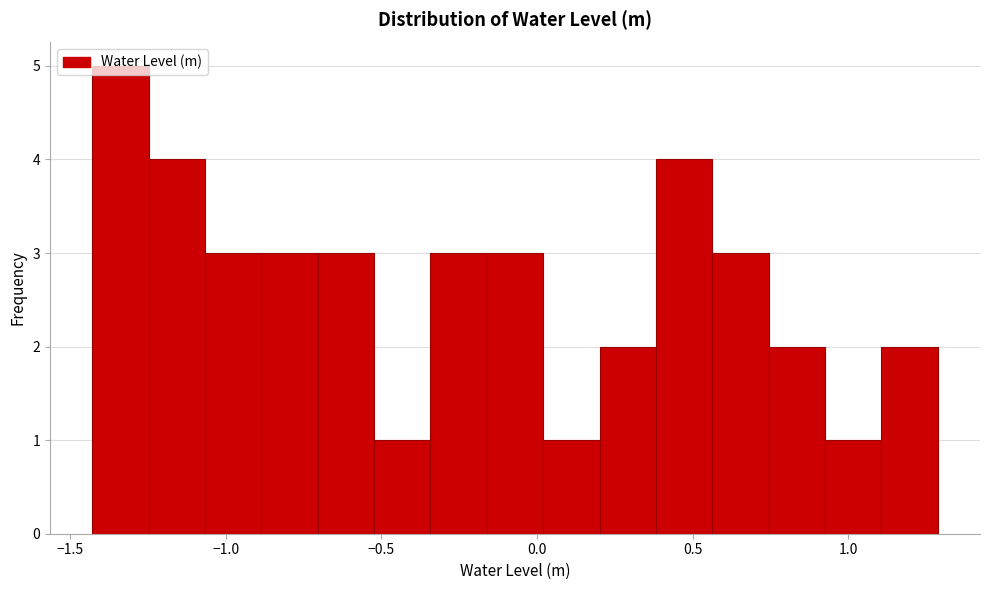

Read against the x-axis, roughly where is the centre of the tallest bar?

-1.35